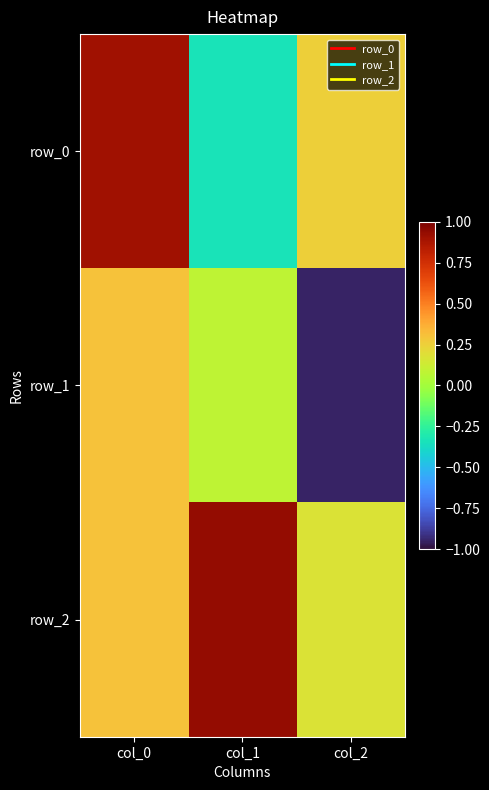

Which series changed the most between col_1 and col_2?

row_1